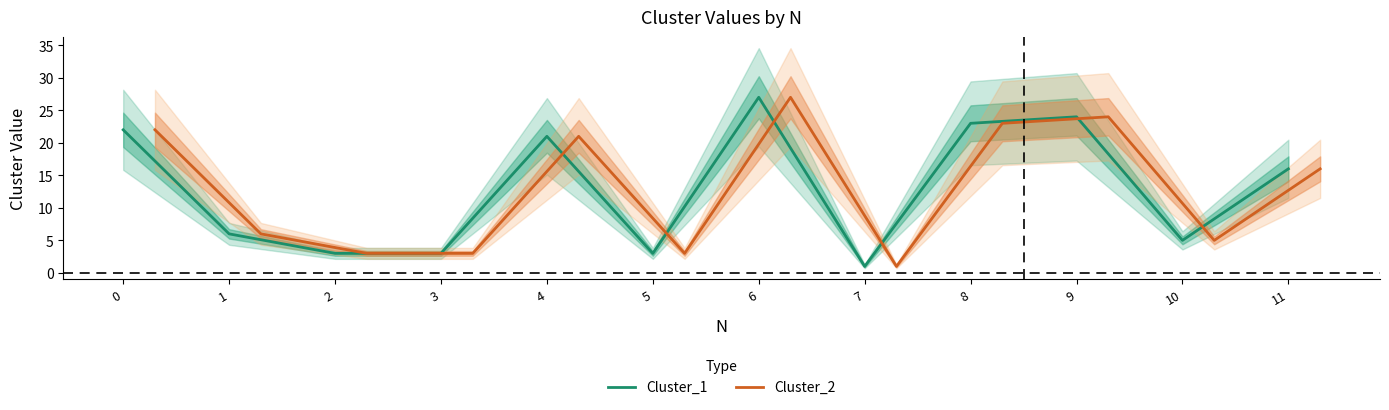

At which category does Cluster_1 reach its first local valley?

5